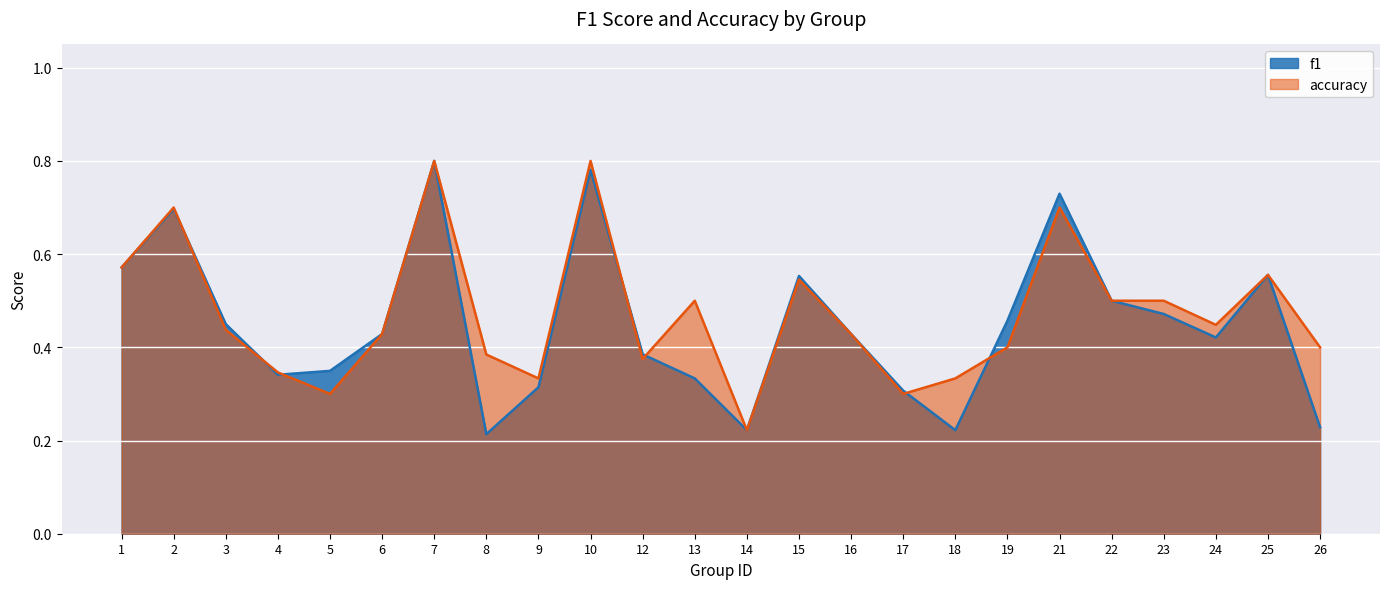

Which category has the highest value across all series?

7